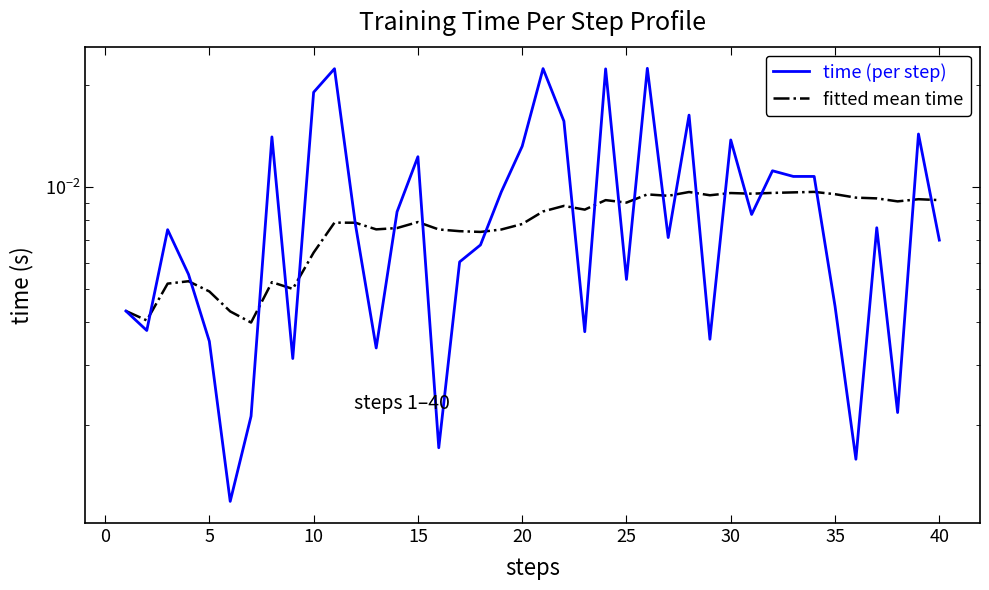

How many interior local valleys does the fitted mean time series have?

11